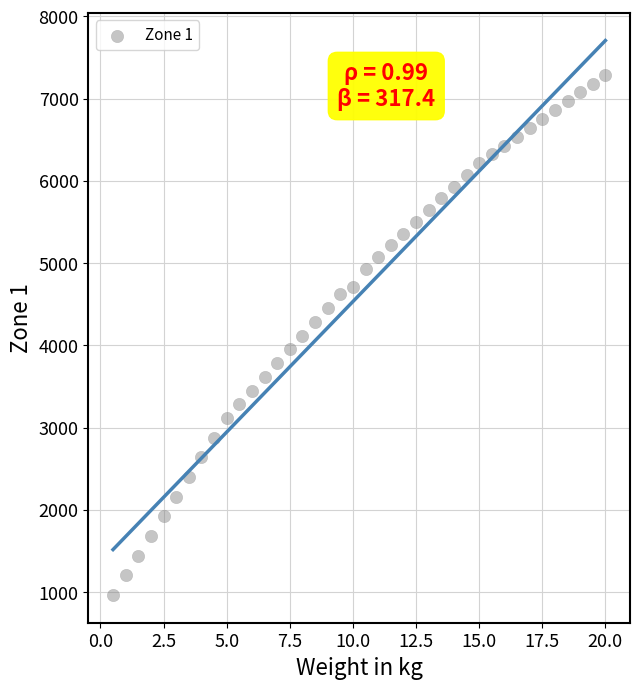

What is the range of Y values (max minus min)?

6325.9